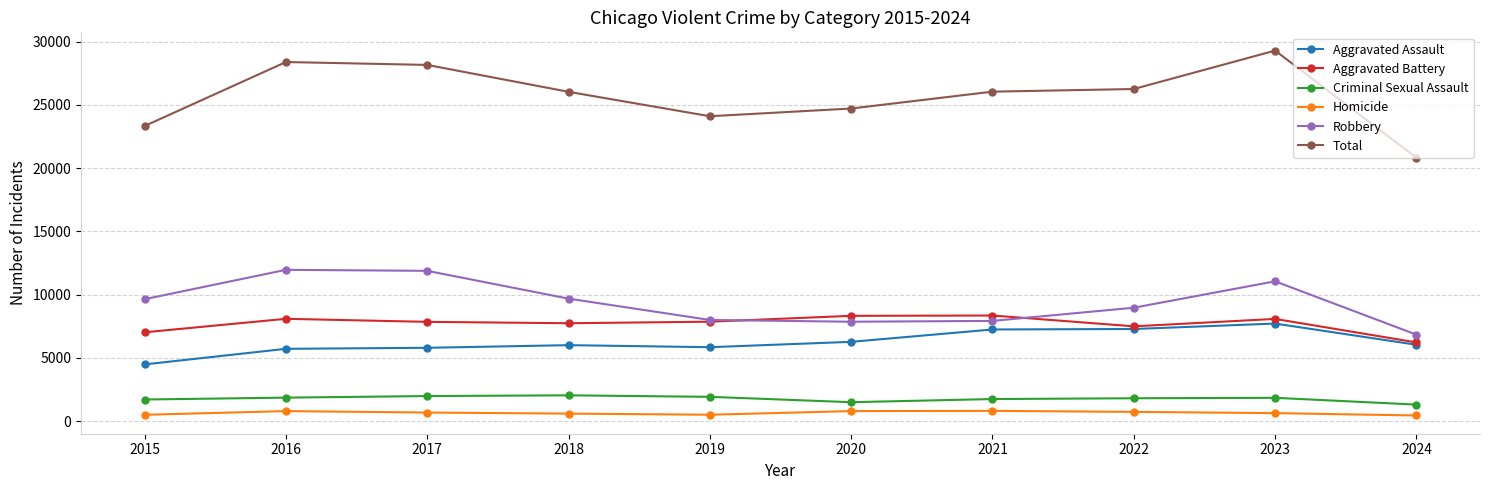

The value of Total at 2016 is 48540. True or false?

False